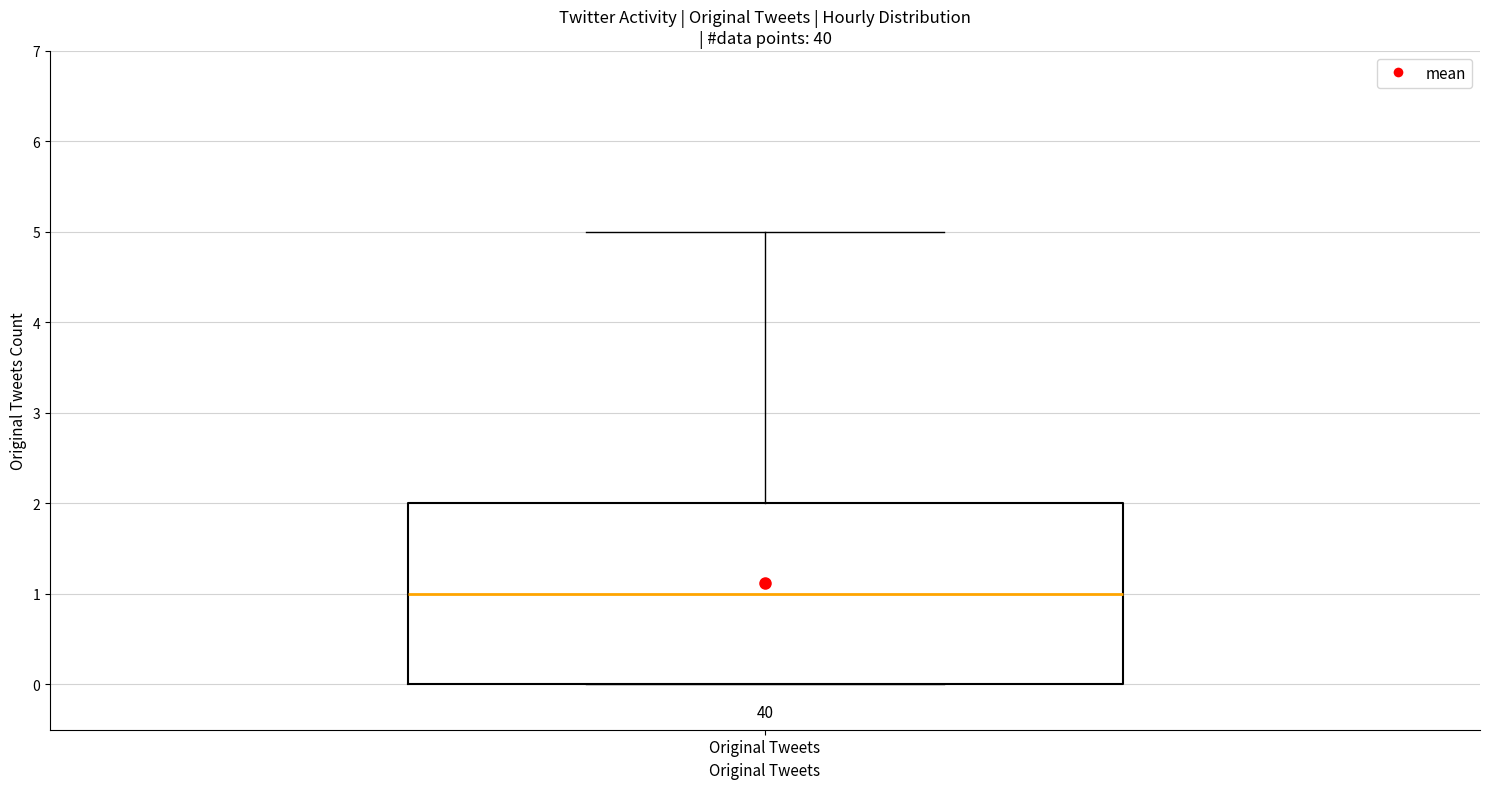

Read this box plot against the y-axis: the position of the median line, the range covered by the box, and the ends of both whiskers. The values are not printed on the chart, so give them approximately, as read against the axis.

median 1, box 0 to 2, whiskers 0 to 5